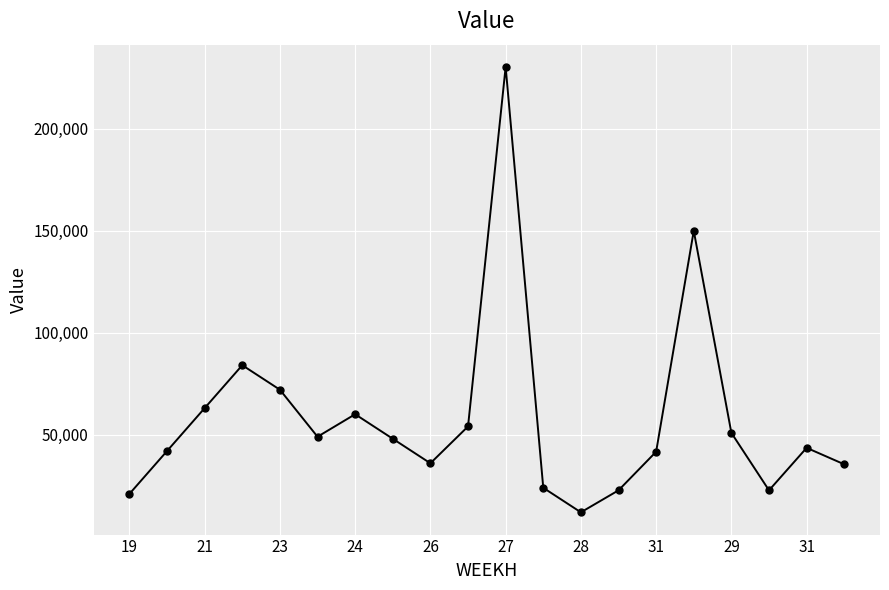

What is the value of the 14th point from the left?

22800.0